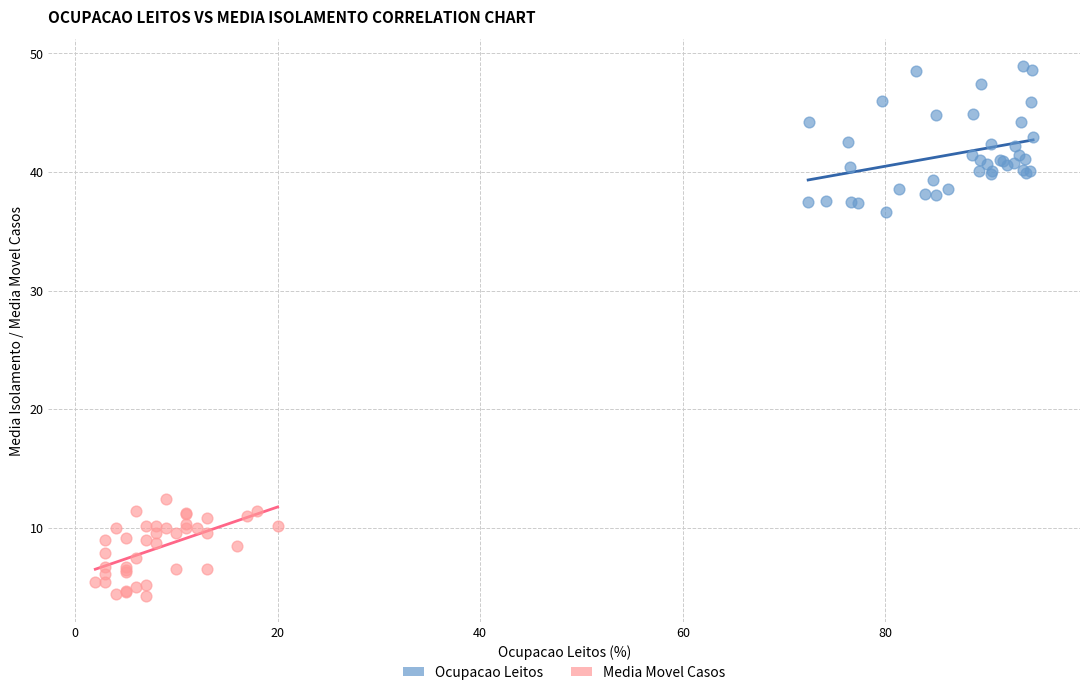

Which series has the widest spread of Y values?

Ocupacao Leitos